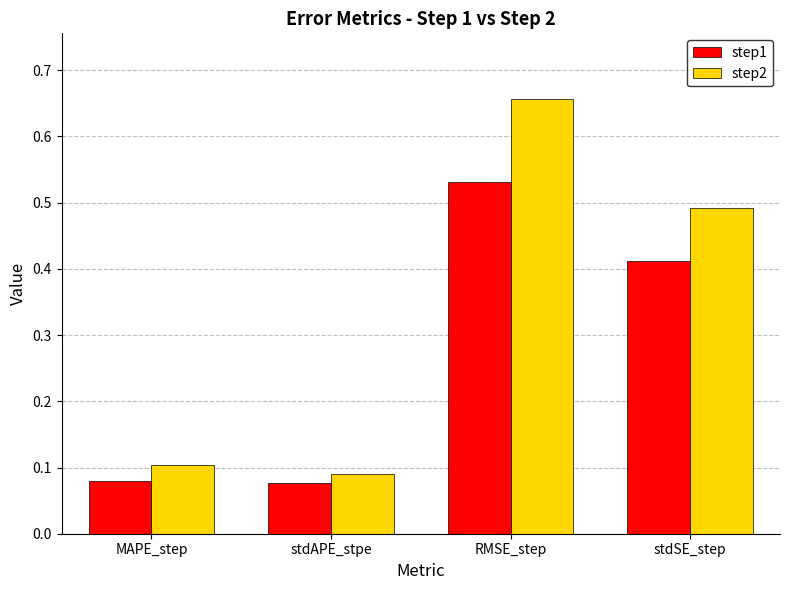

What is the sum of all step2 values?

1.3